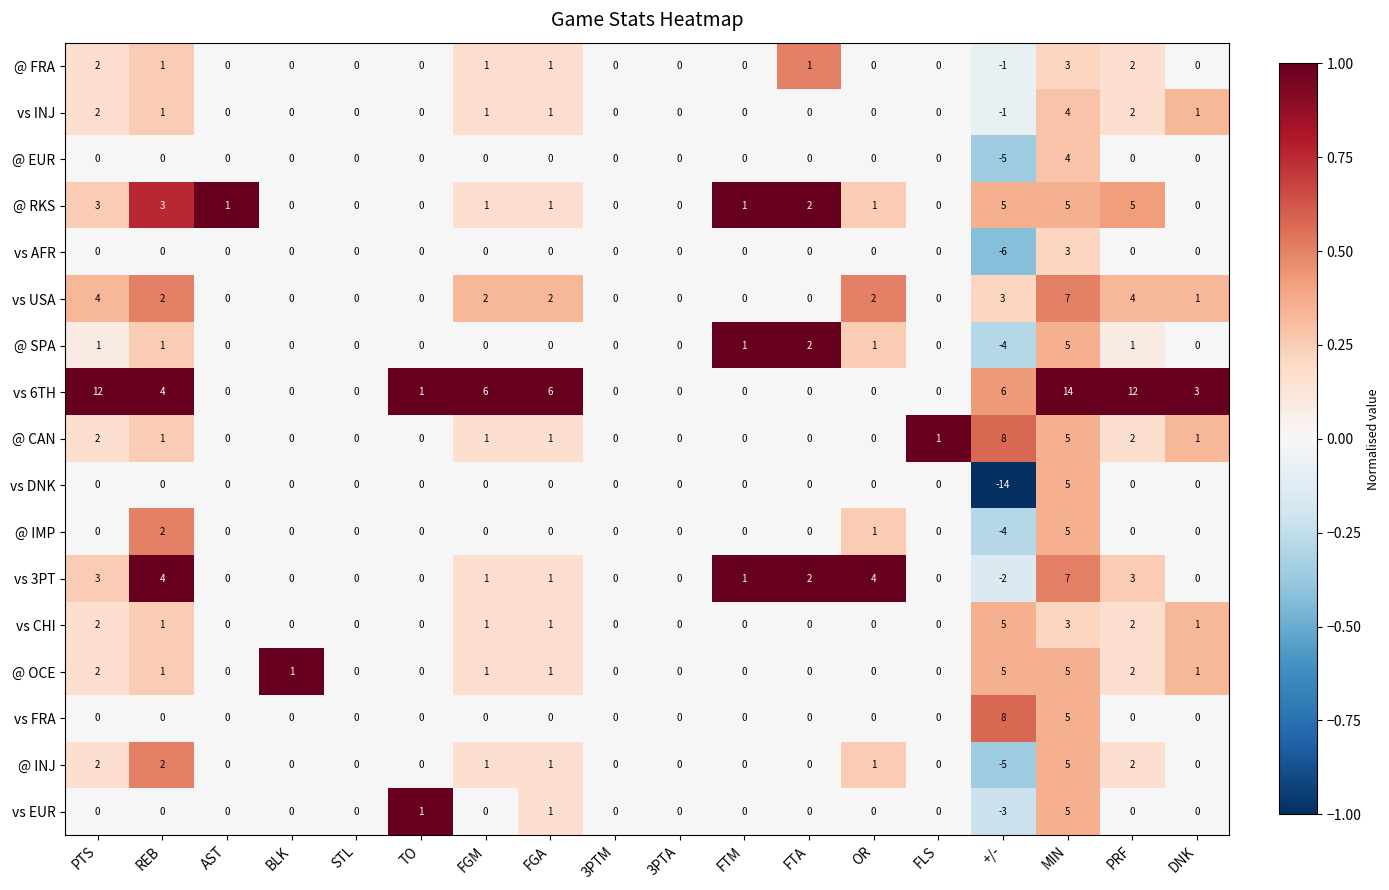

At which category is the sum across all series the highest?

MIN